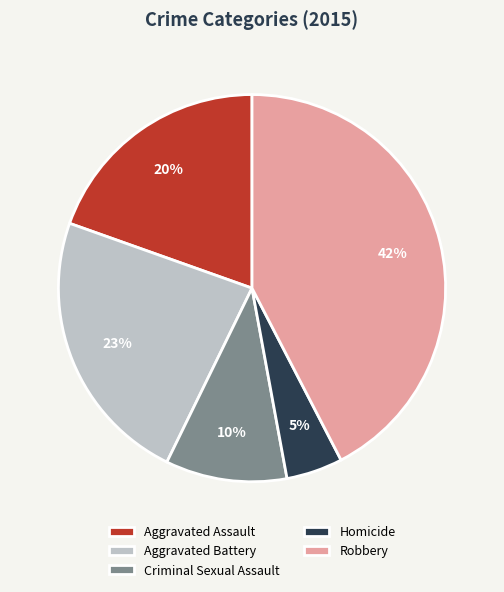

Which slice is the largest?

Robbery